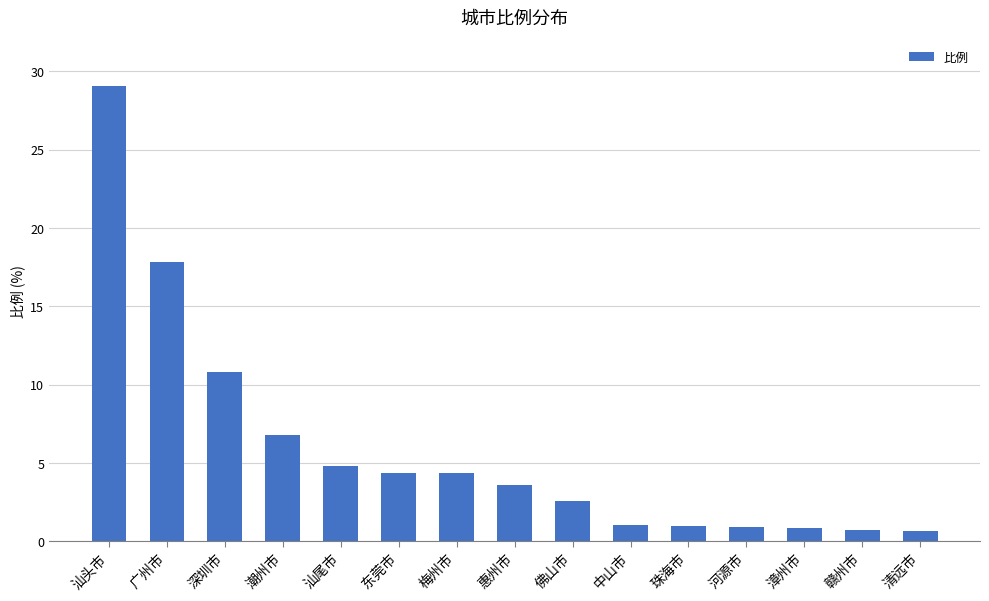

What is the label of the 4th bar from the left?

潮州市